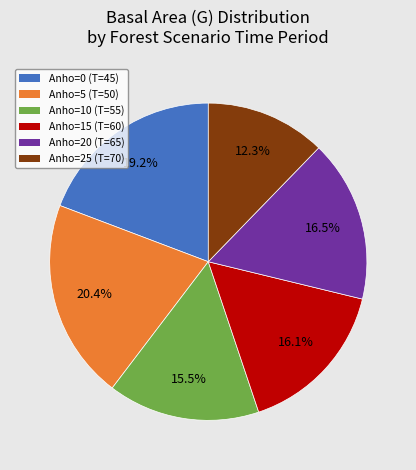

Which category has the biggest portion of the pie?

Anho=5 (T=50)